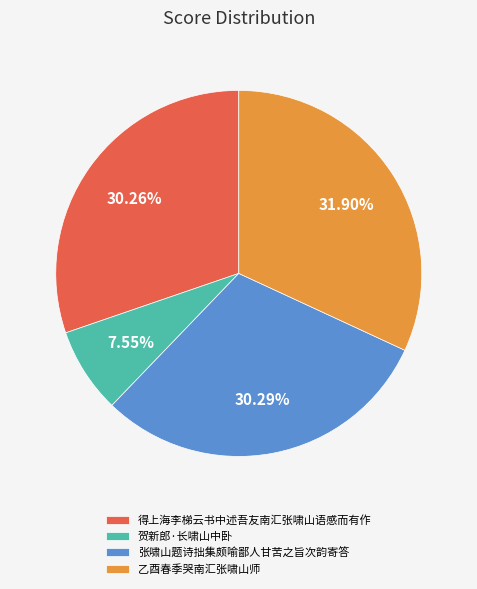

To the nearest percent, what percentage of the pie is 乙酉春季哭南汇张啸山师?

32%